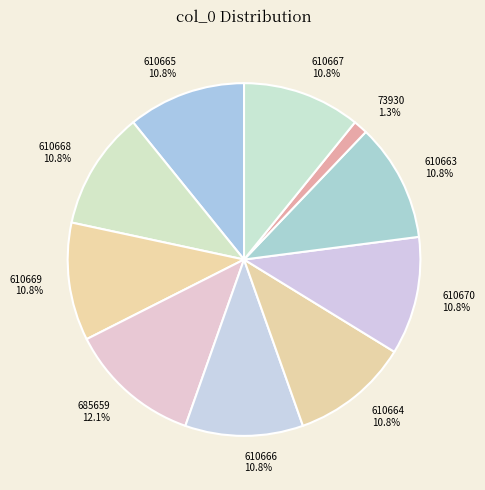

Is there a majority slice in this chart?

No